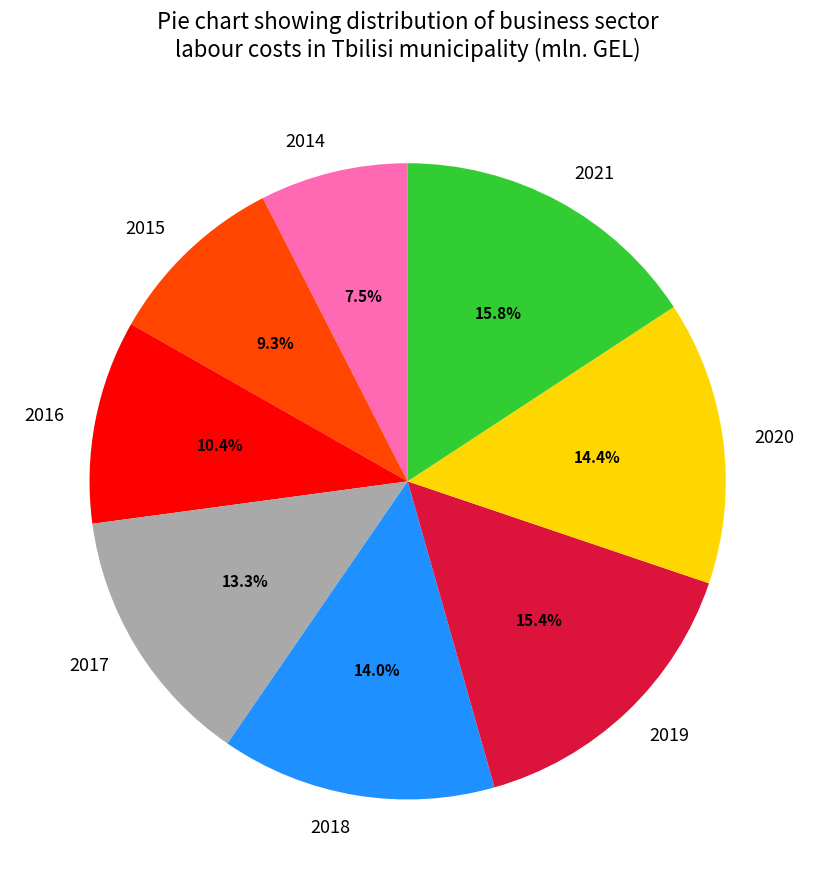

Approximately how many times larger is the value at 2019 compared to 2017?

1.2